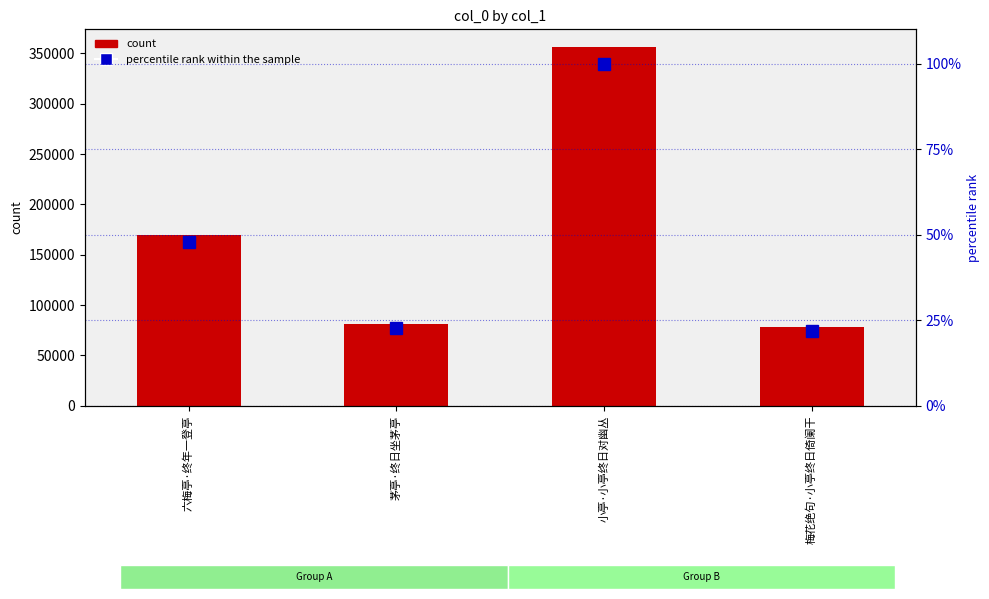

Rank the categories by col_0 value from highest to lowest.

小亭·小亭终日对幽丛, 六梅亭·终年一登亭, 茅亭·终日坐茅亭, 梅花绝句·小亭终日倚阑干